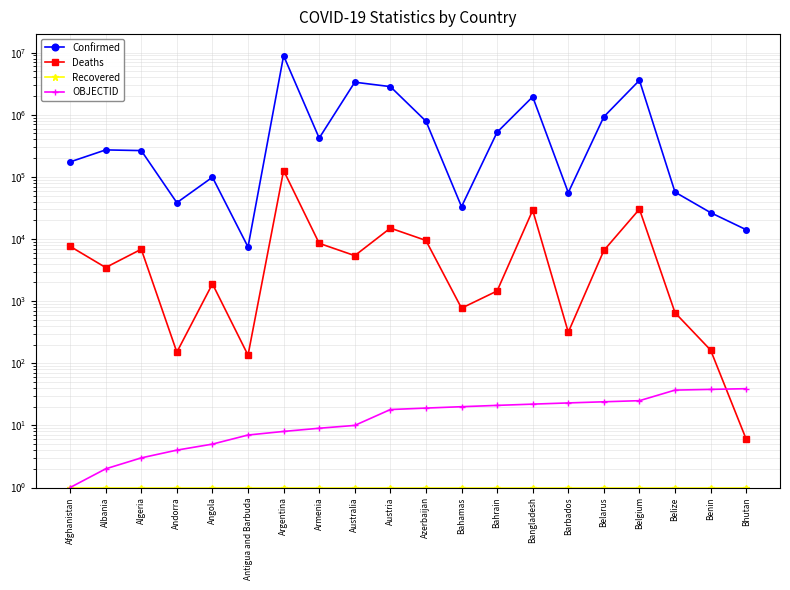

Which series has the largest range (max minus min)?

Confirmed